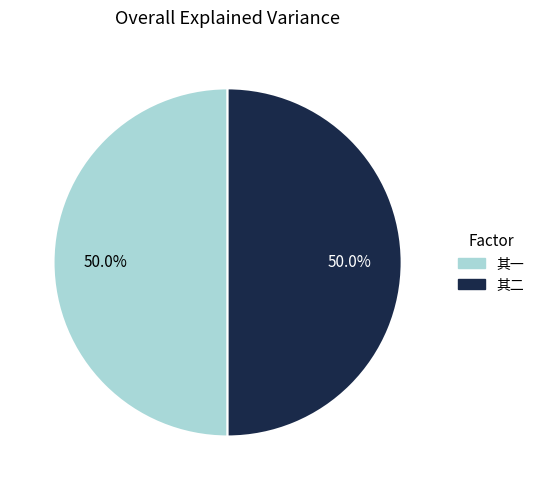

Count the number of slices in the pie.

2